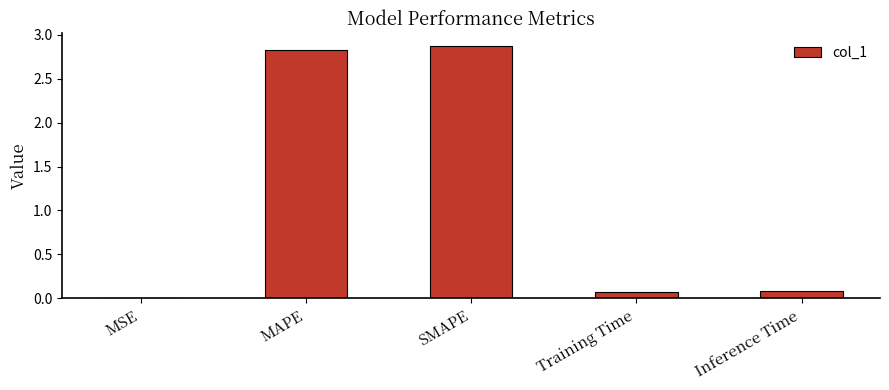

The value at MAPE is 4.1. True or false?

False